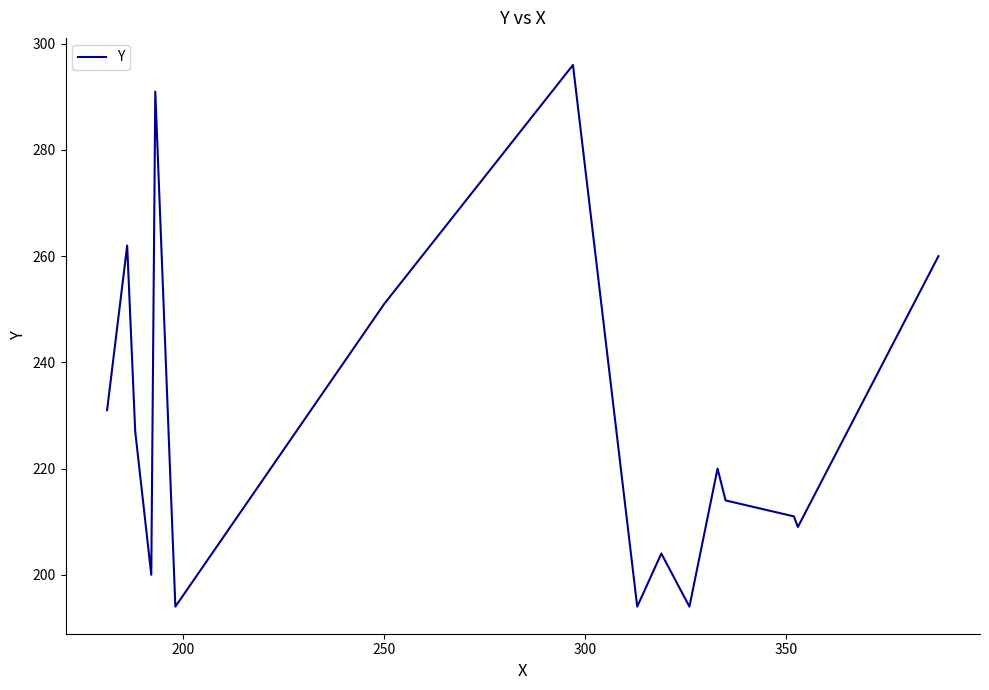

What is the difference between the maximum and second lowest values?

102